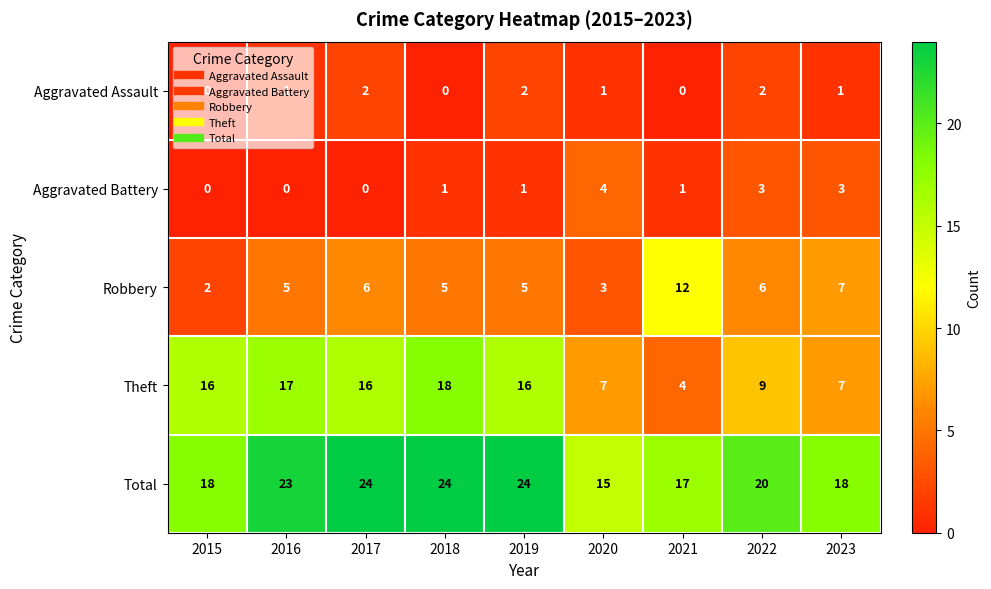

At how many categories does at least one series exceed 21?

4